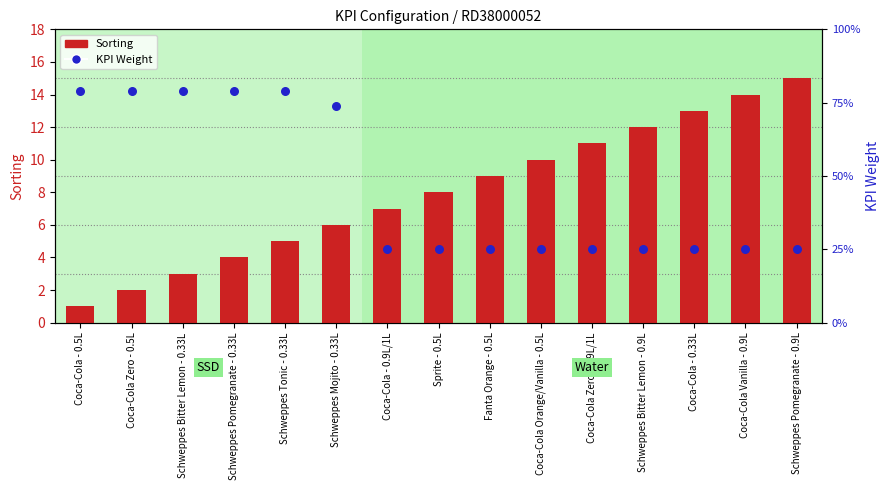

Which series reaches the maximum Y coordinate?

Sorting